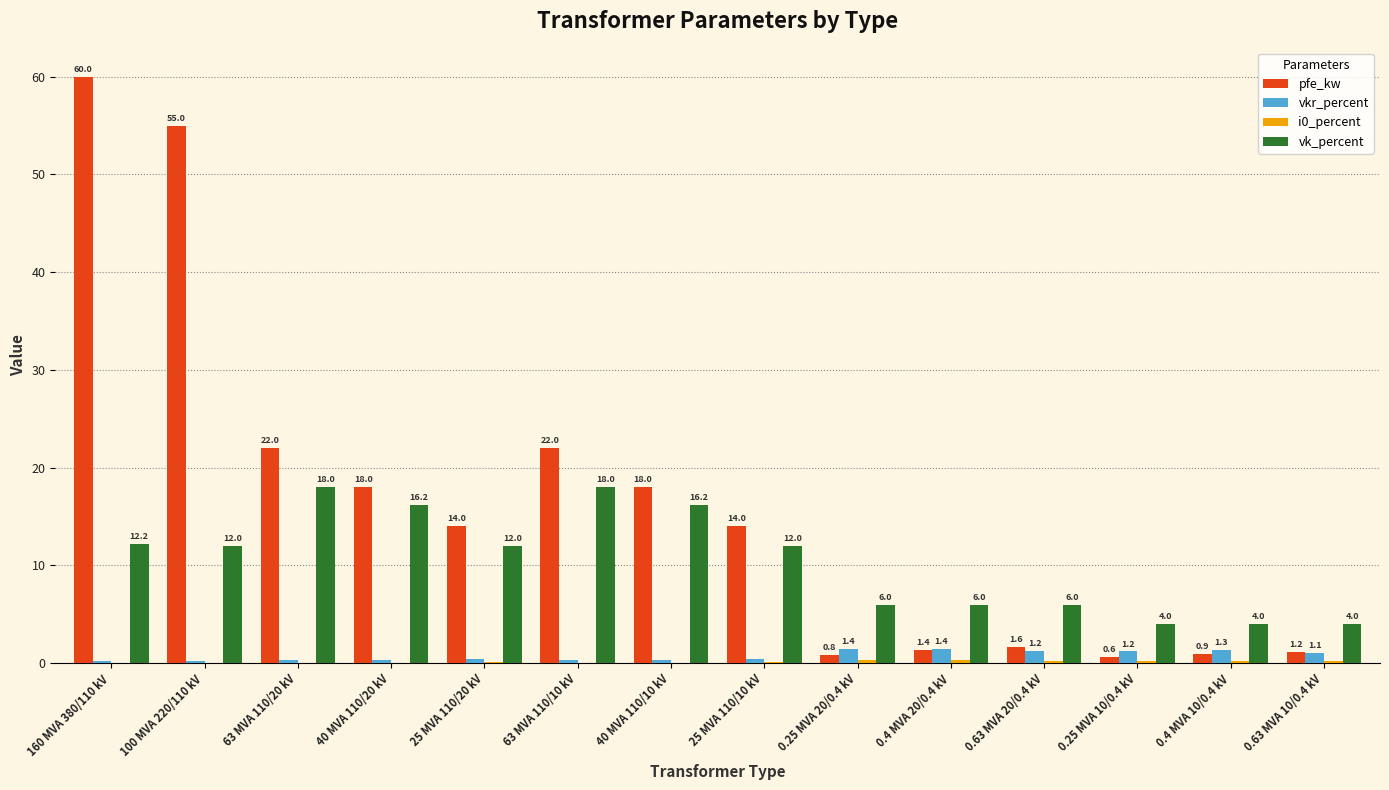

What is the average value of the vk_percent series?

10.5